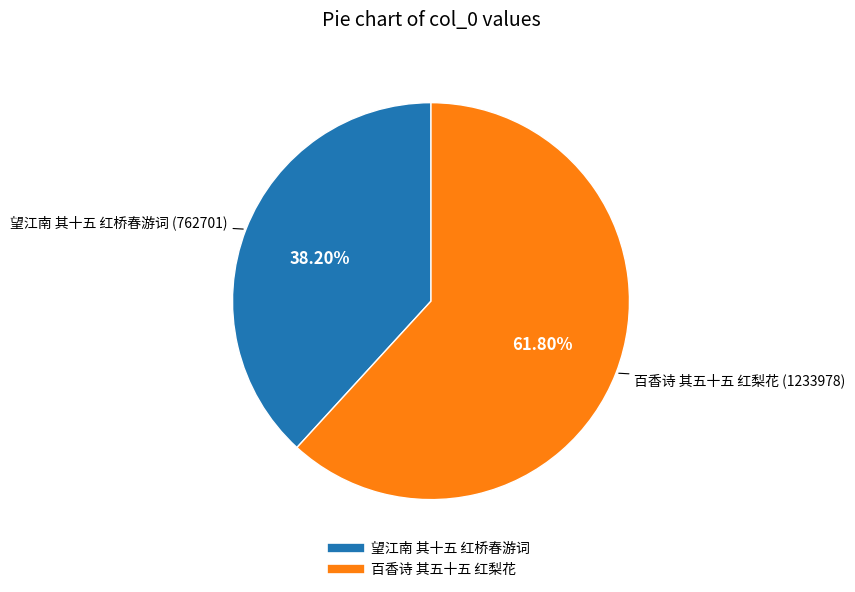

Which slice is the smallest?

望江南 其十五 红桥春游词